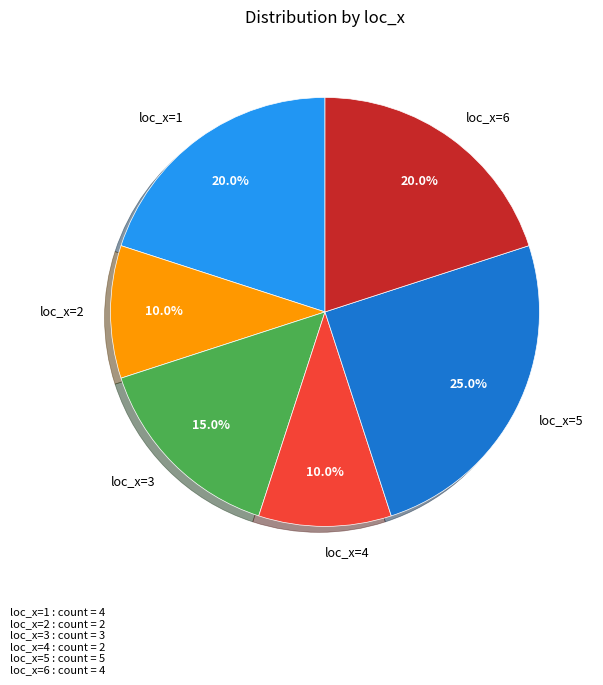

Which category has the biggest portion of the pie?

loc_x=5